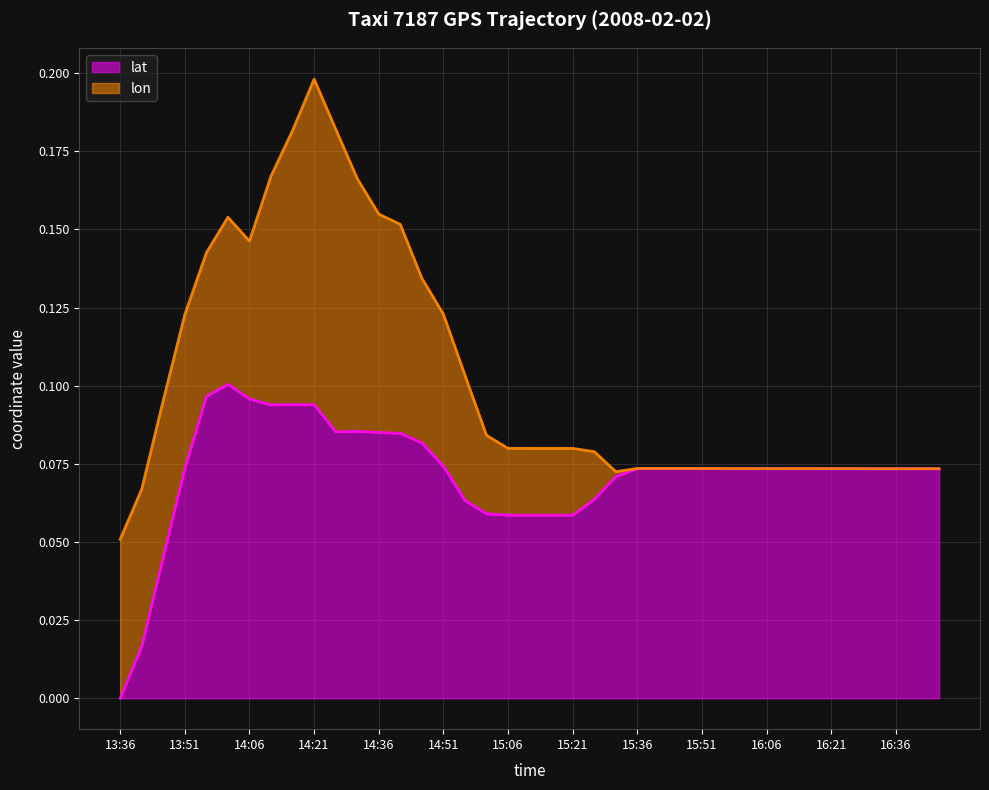

At which category is the sum across all series the highest?

14:21